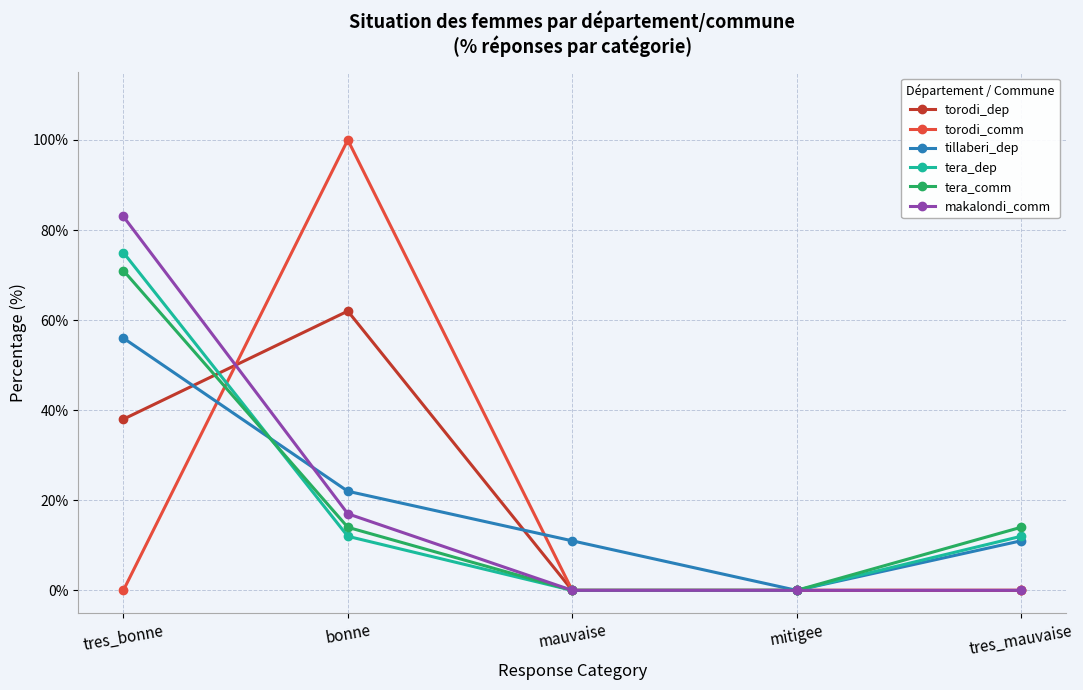

At which category is the sum across all series the highest?

tres_bonne